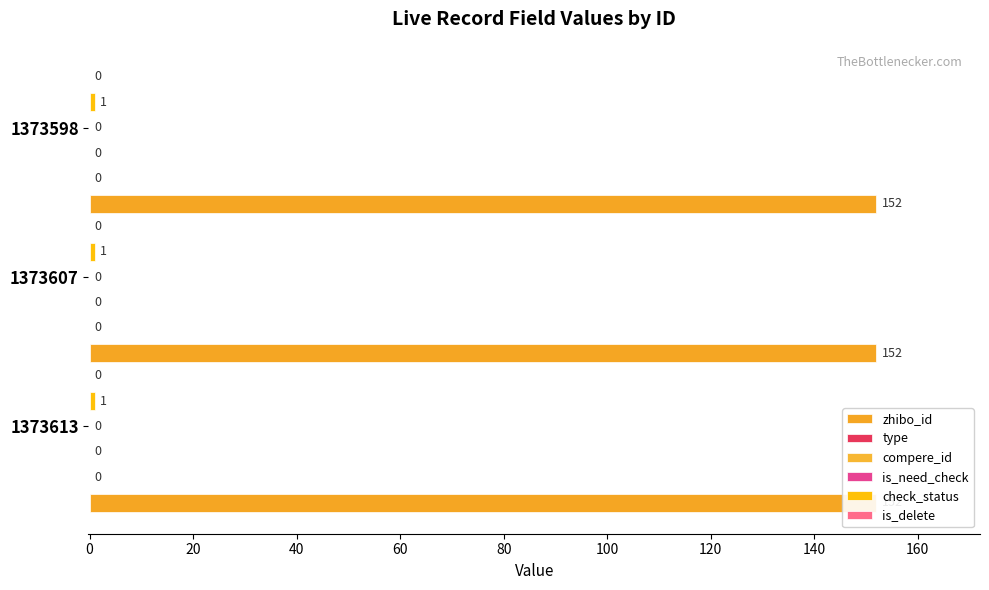

At how many categories does at least one series exceed 77?

3